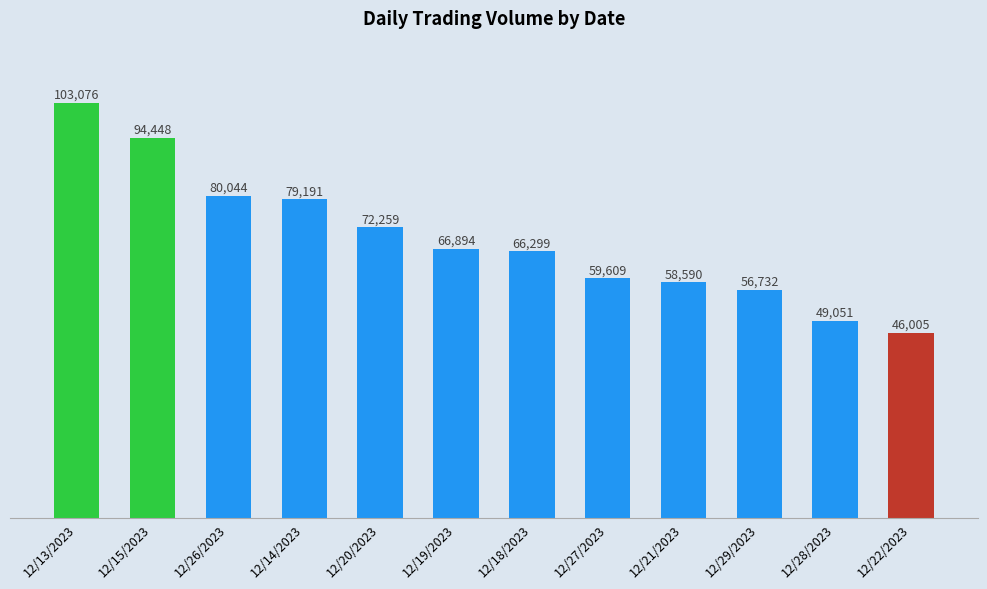

Reading left to right, list all the values displayed in this chart.

103076	94448	80044	79191	72259	66894	66299	59609	58590	56732	49051	46005